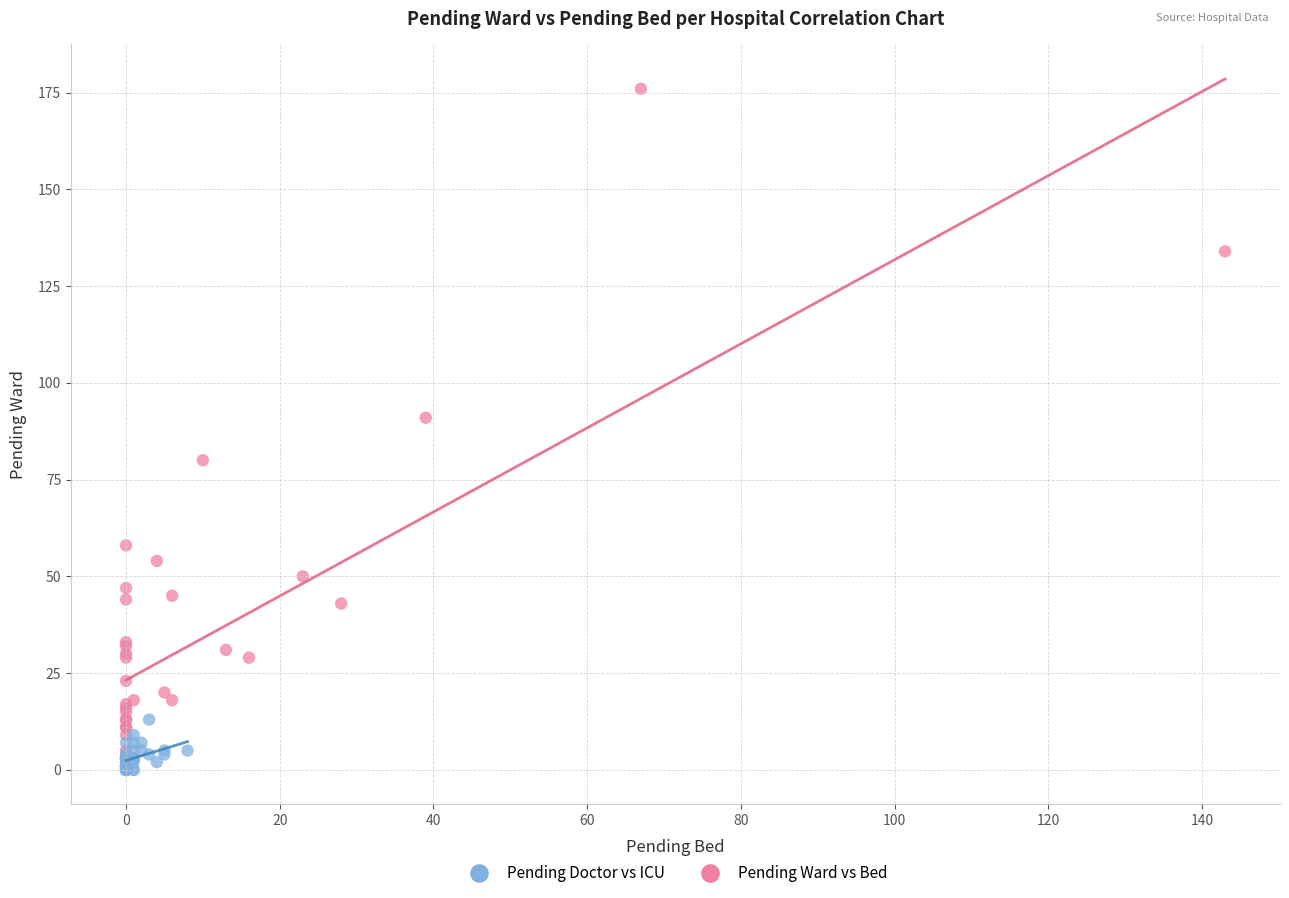

Which series has the largest Y range (max minus min)?

Pending Ward vs Bed